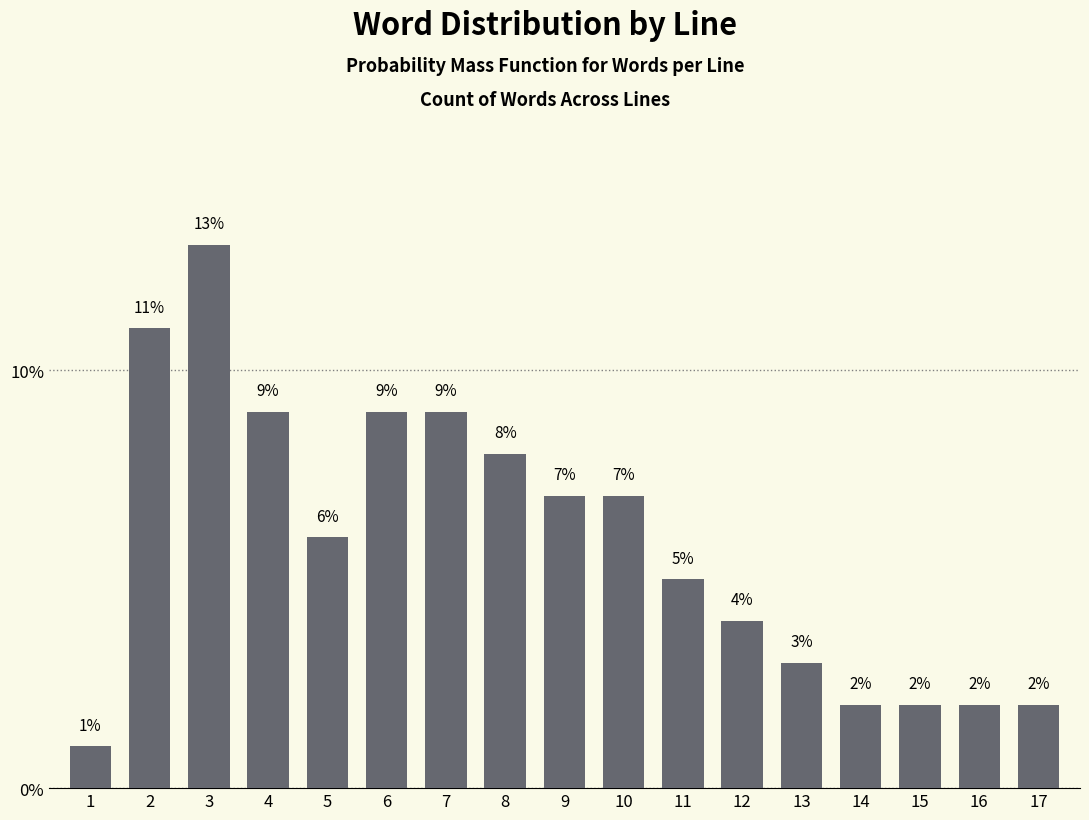

Reading left to right, extract all data points from this chart.

1=1.0	2=11.0	3=13.0	4=9.0	5=6.0	6=9.0	7=9.0	8=8.0	9=7.0	10=7.0	11=5.0	12=4.0	13=3.0	14=2.0	15=2.0	16=2.0	17=2.0